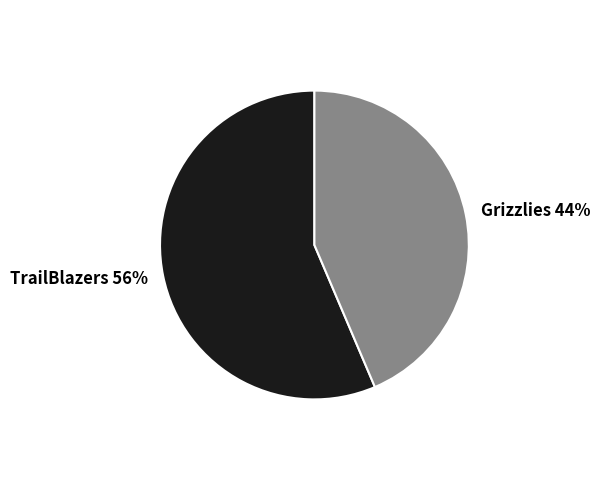

Rank the categories by value from lowest to highest.

Grizzlies, TrailBlazers